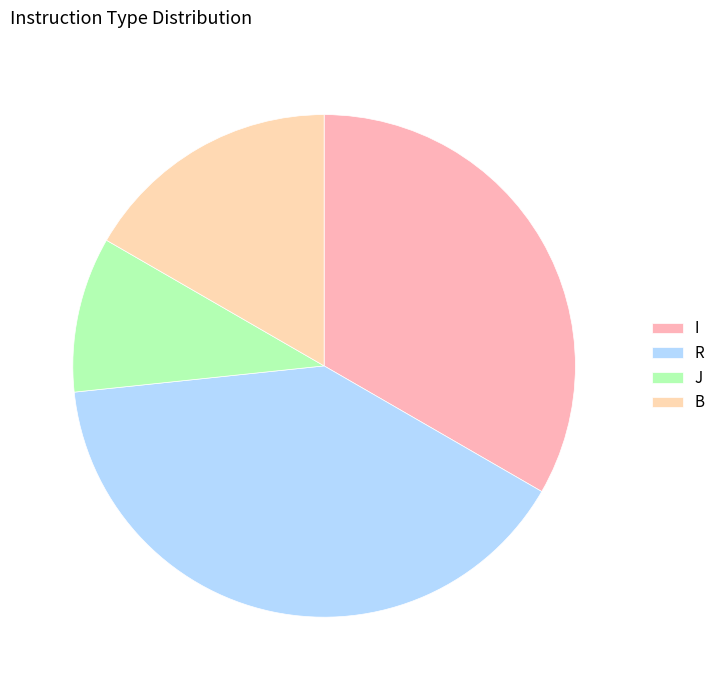

Does any single category account for the majority?

No